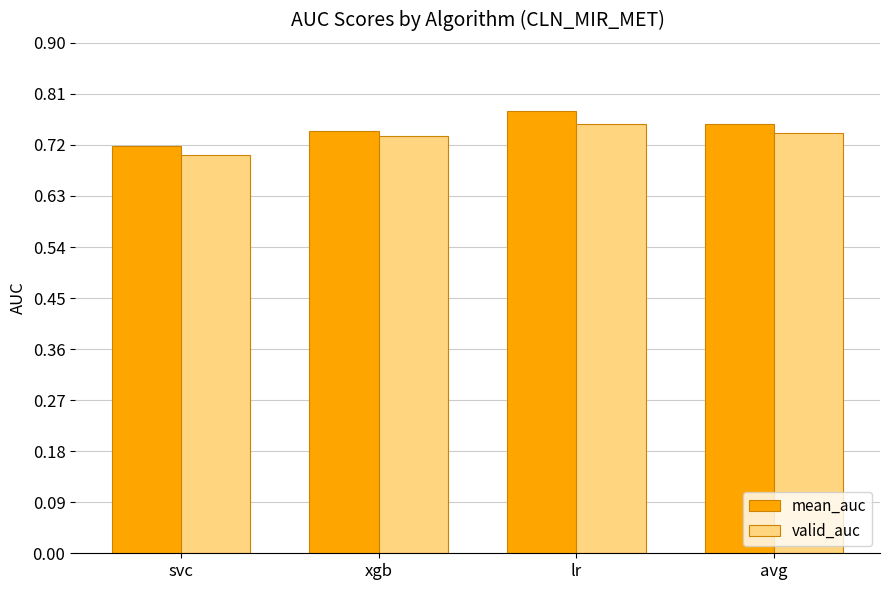

Where is valid_auc nearest to the value 0?

svc